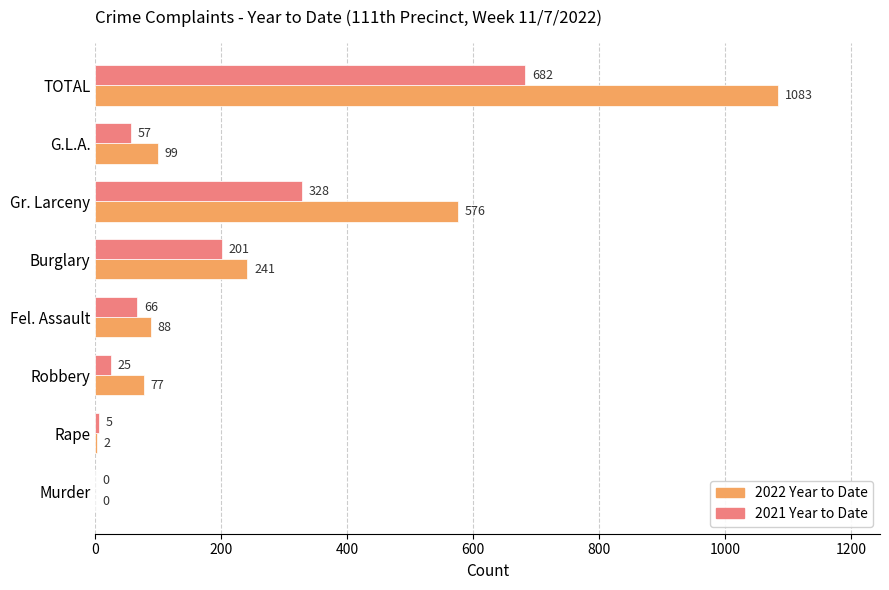

What is the sum of all 2022 Year to Date values?

2166